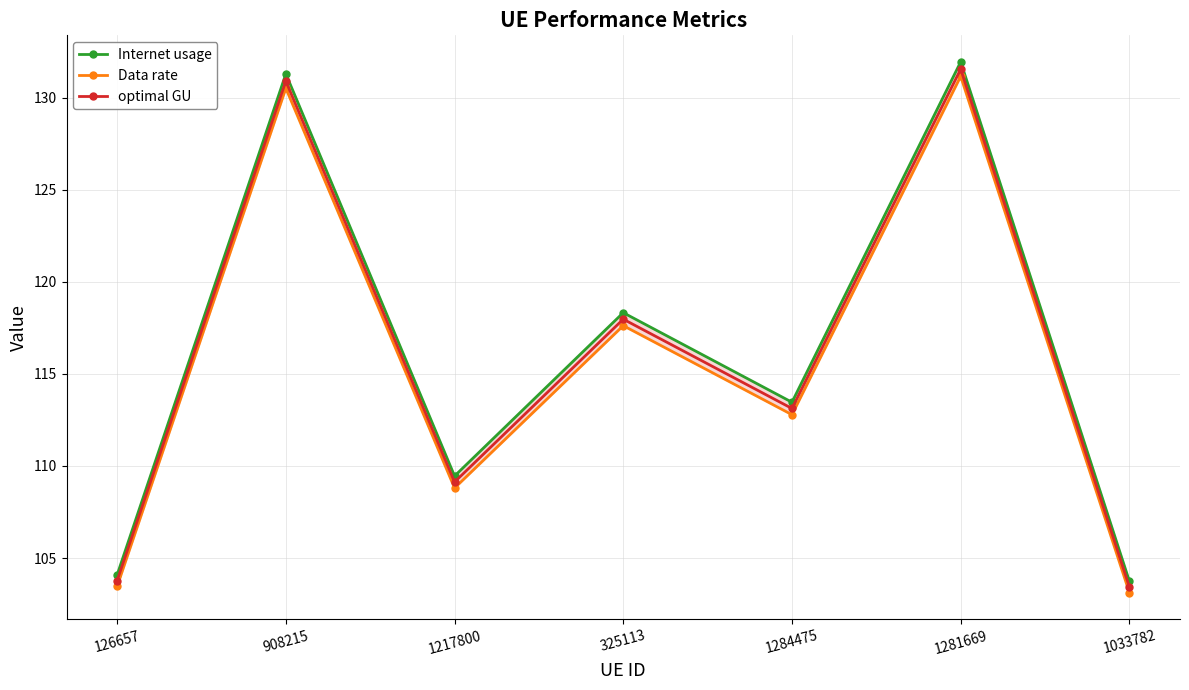

What is the minimum value for optimal GU?

103.4